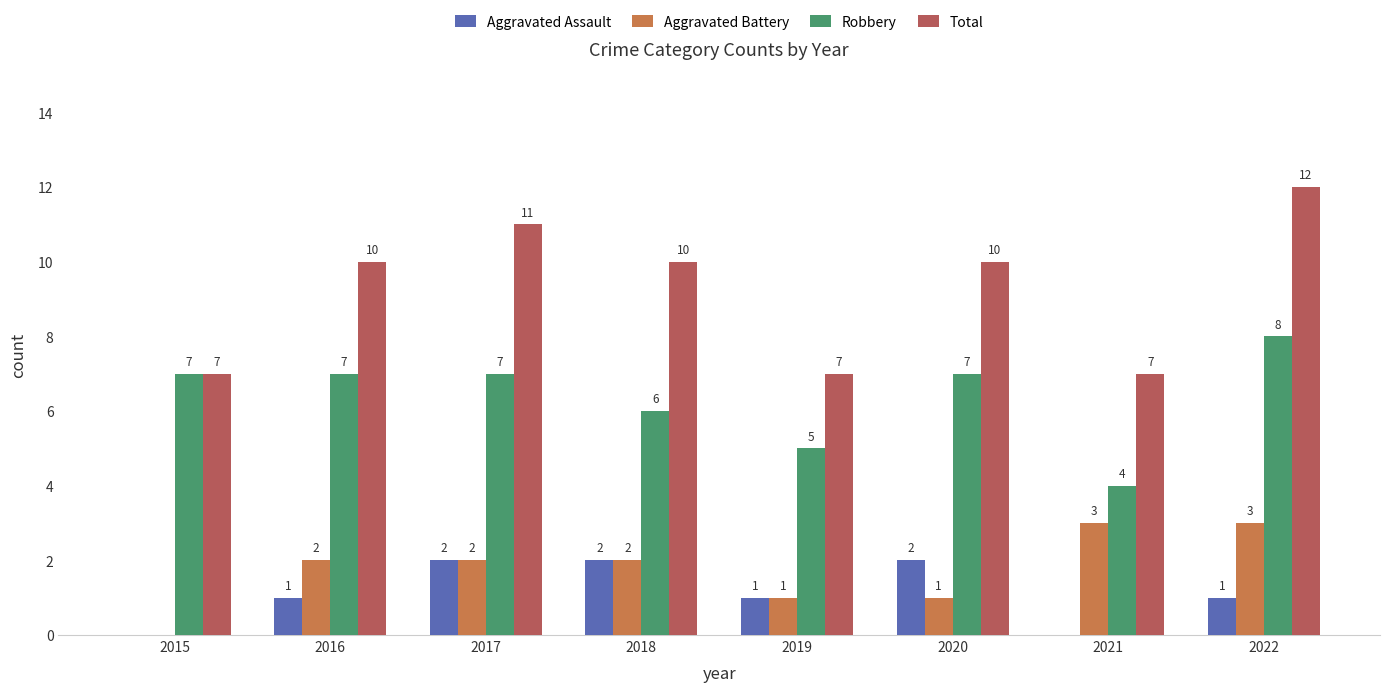

Are the bars grouped side by side (vs. stacked)?

Yes